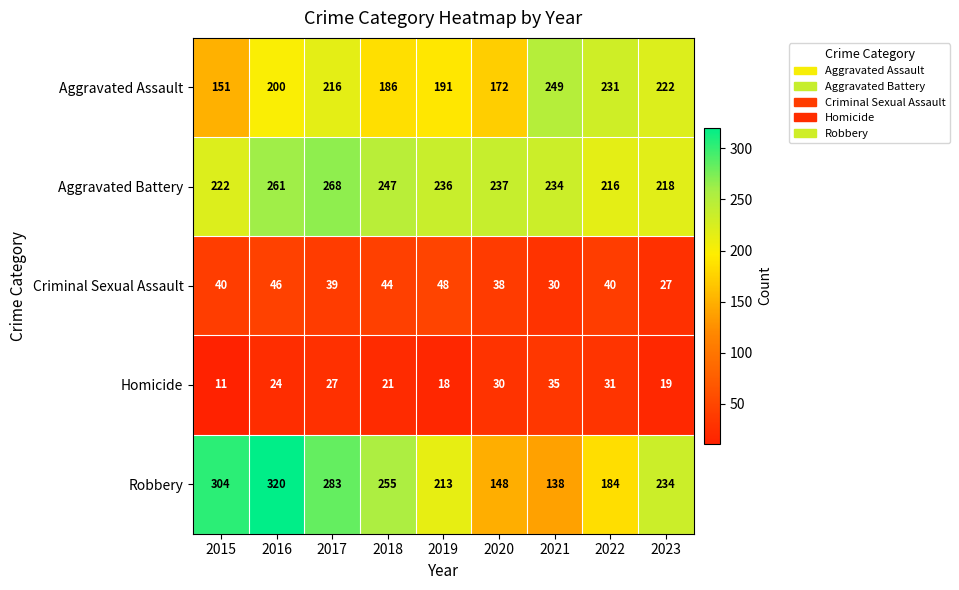

Which series changed the most between 2019 and 2021?

Robbery